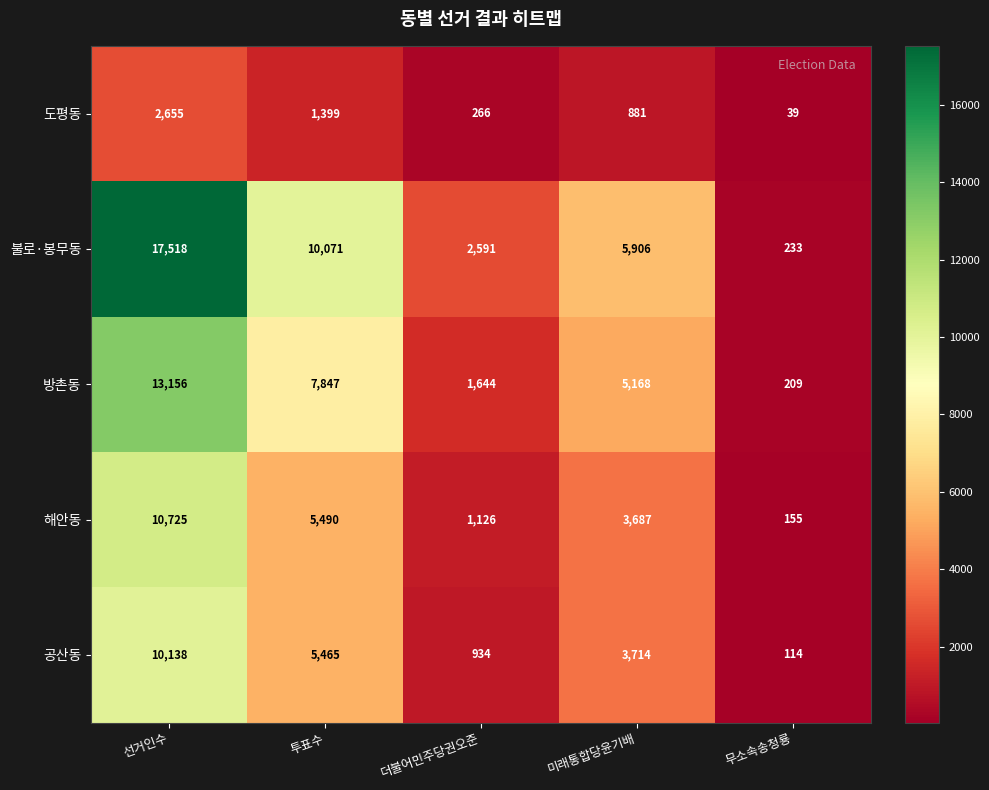

Which series has the largest range (max minus min)?

불로·봉무동